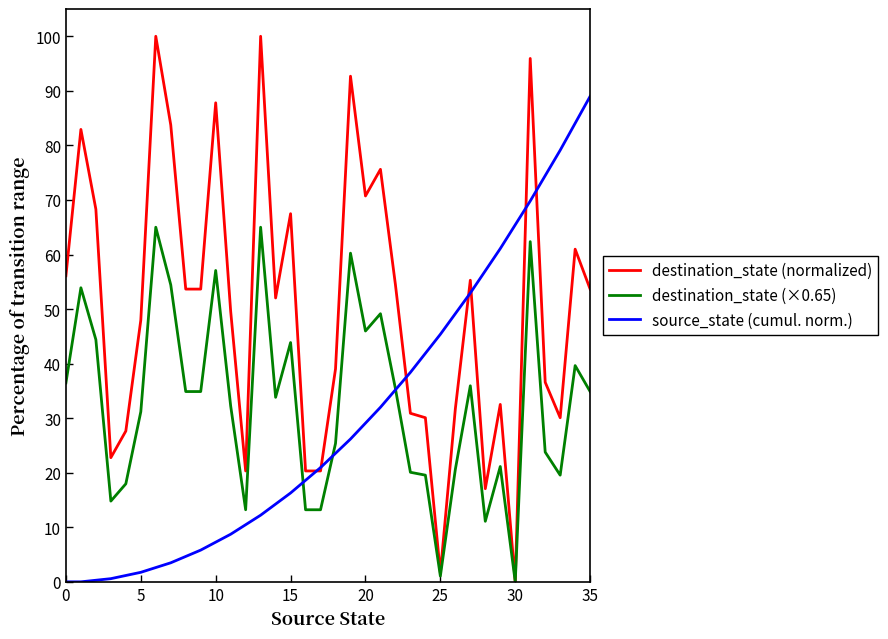

Which series has the largest range (max minus min)?

destination_state (normalized)